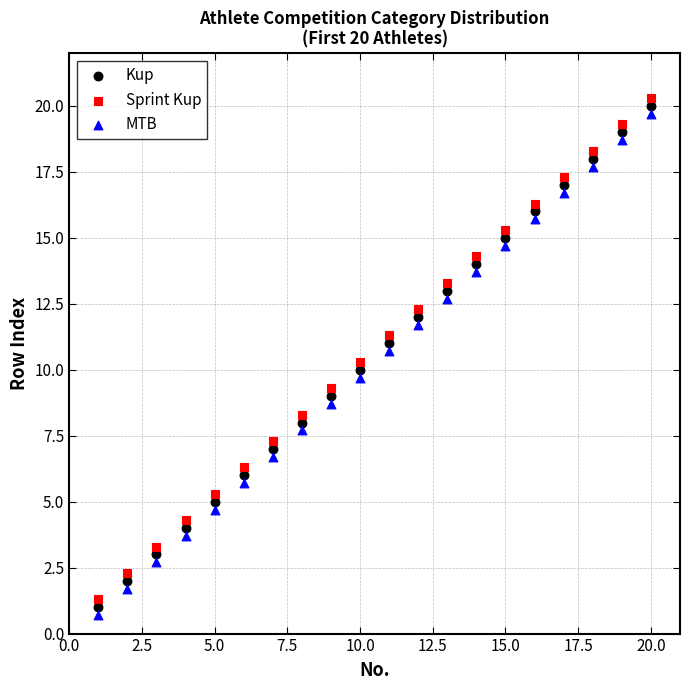

What are all the series names shown in the legend?

Kup, Sprint Kup, MTB